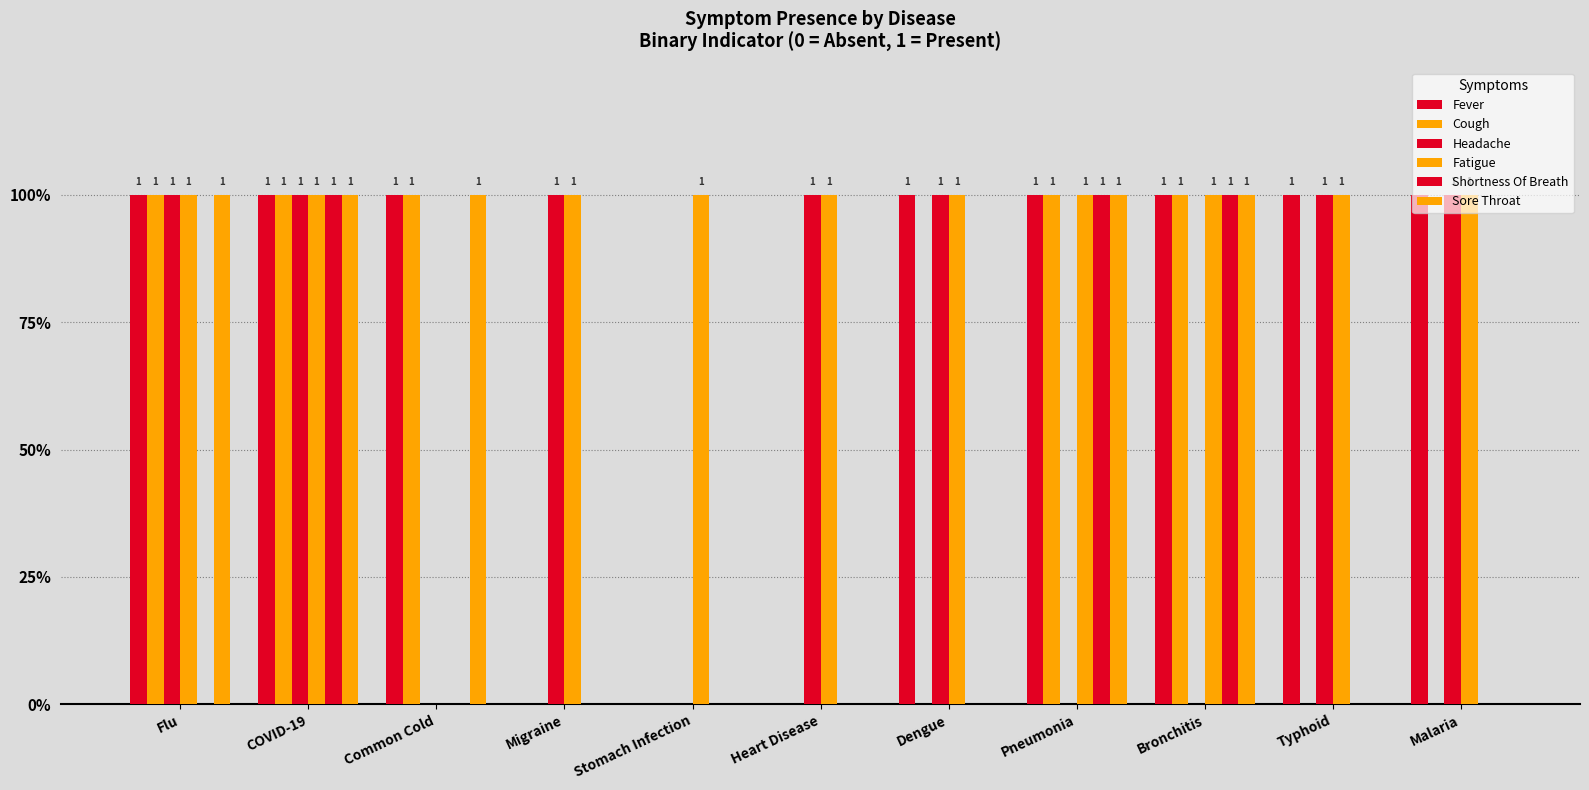

Does the chart contain stacked bars?

No